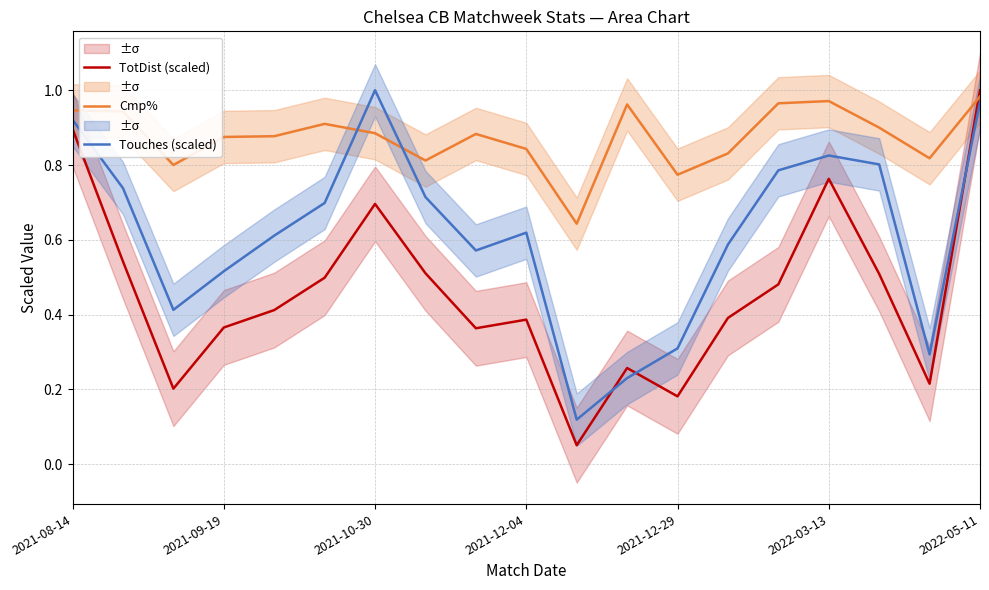

The TotDist (scaled) series shows 0.5 at 2022-03-13. True or false?

False